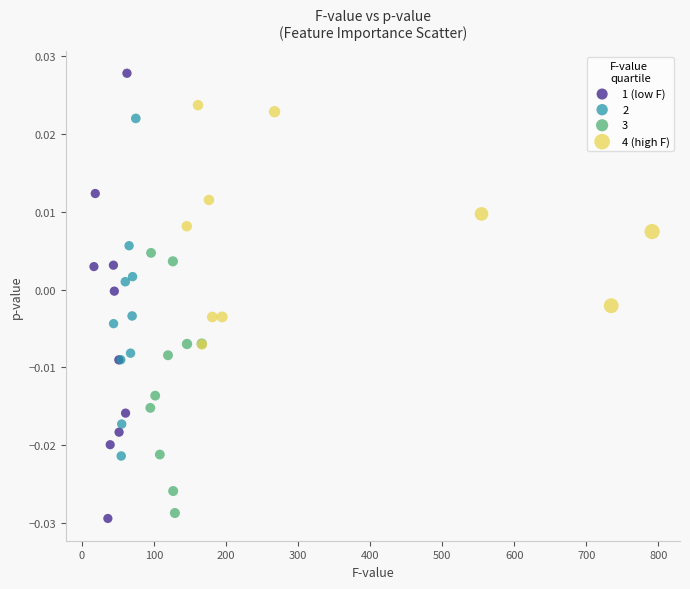

Which series has the largest Y range (max minus min)?

1 (low F)